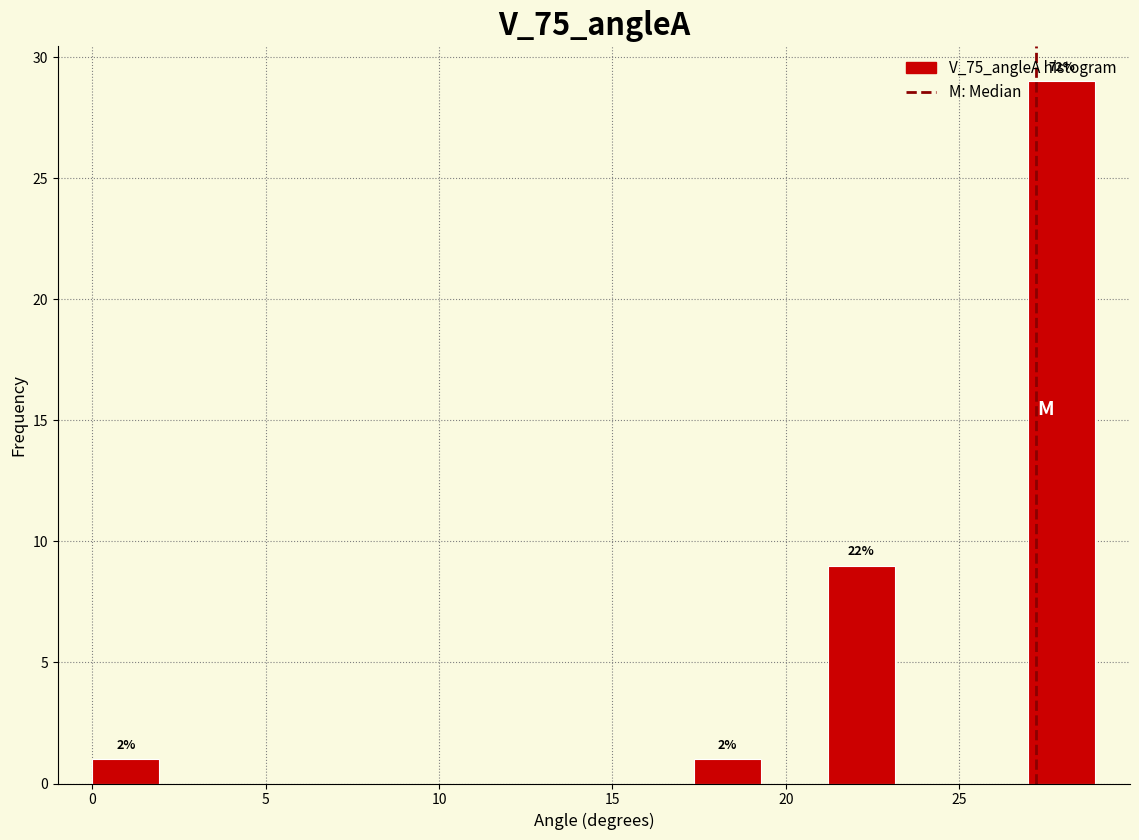

Around what value on the x-axis is the tallest bar? Give the approximate position of its centre, as read against the axis.

28.0